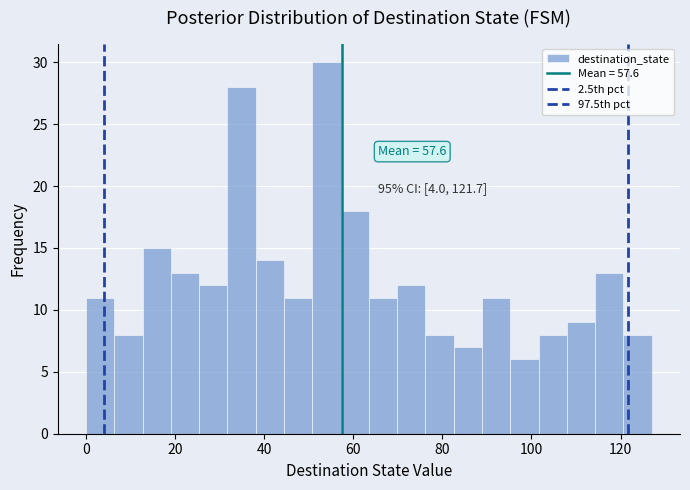

Read against the x-axis, roughly where is the centre of the tallest bar?

54